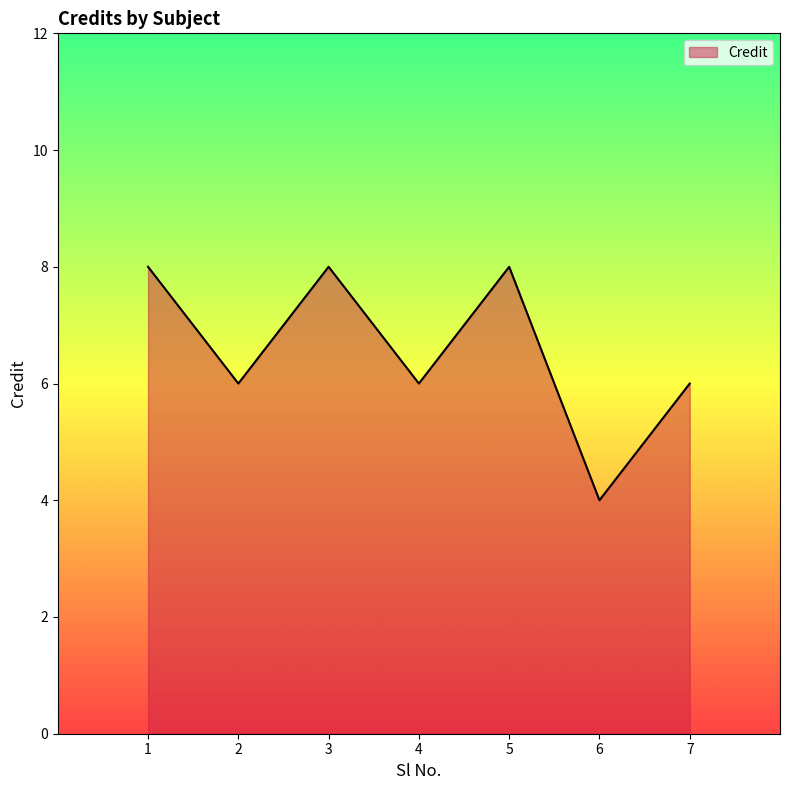

At which category does the data reach its first local peak?

3